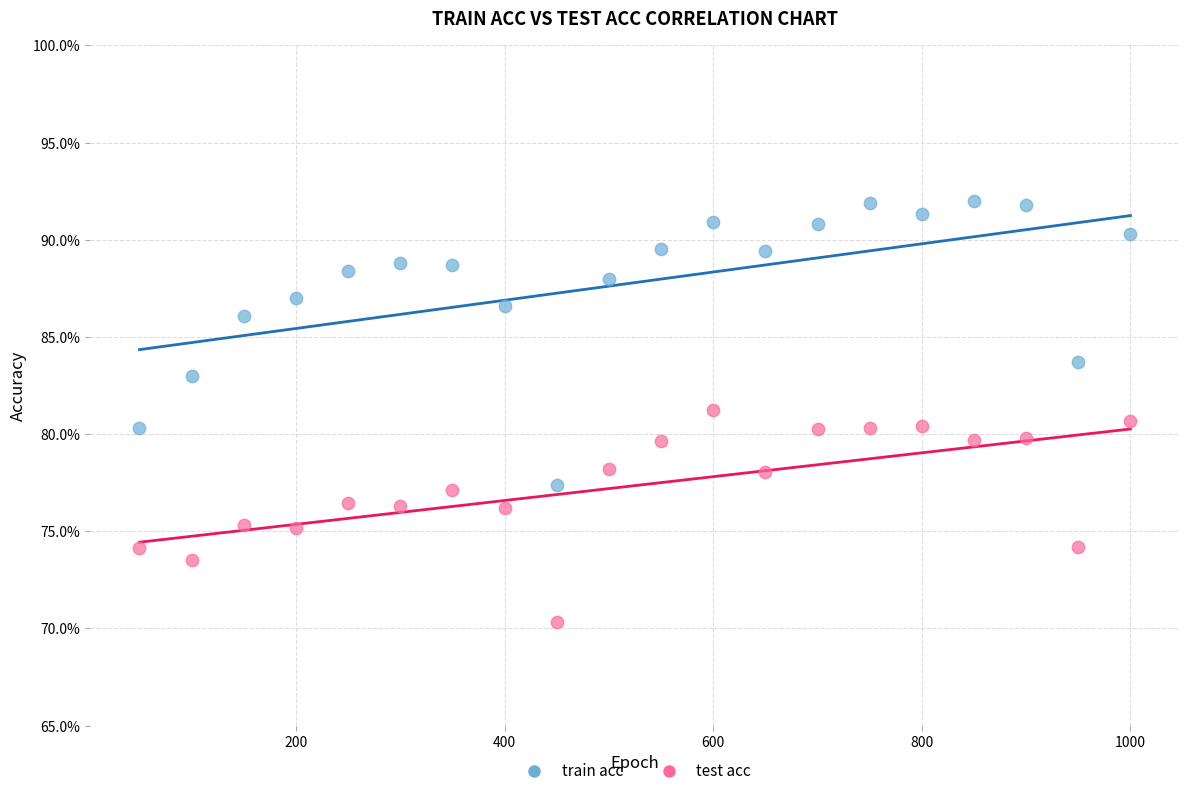

What are all the series names shown in the legend?

train acc, test acc